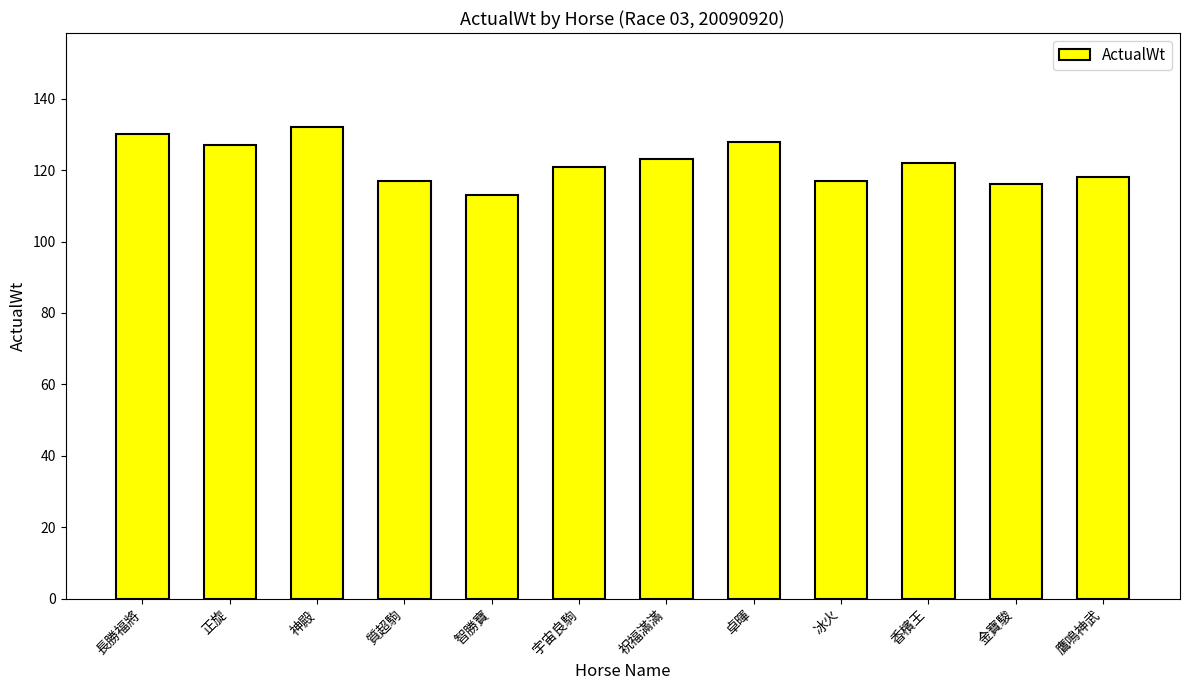

What is the label of the 4th bar from the left?

質超駒